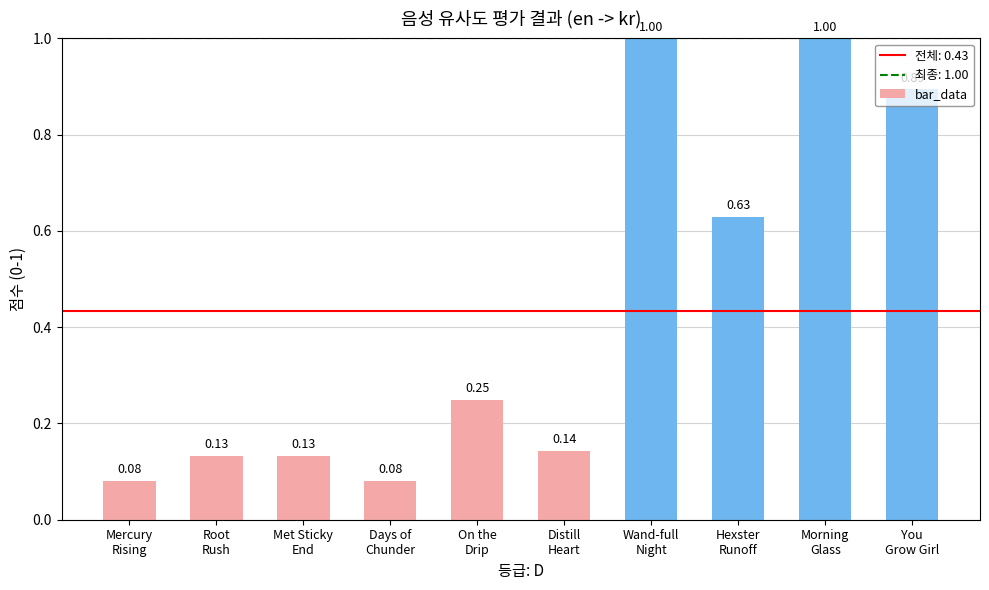

What is the average value?

0.4